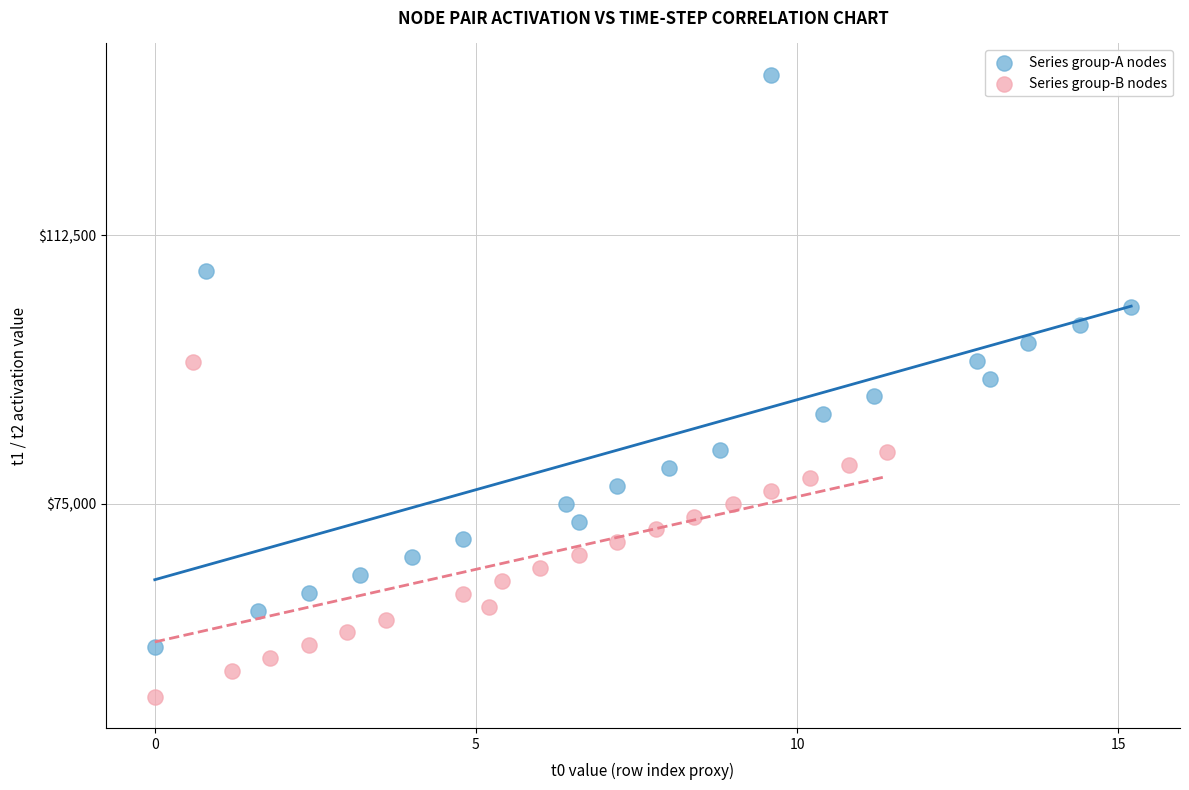

Which series has the widest spread of Y values?

Series group-A nodes